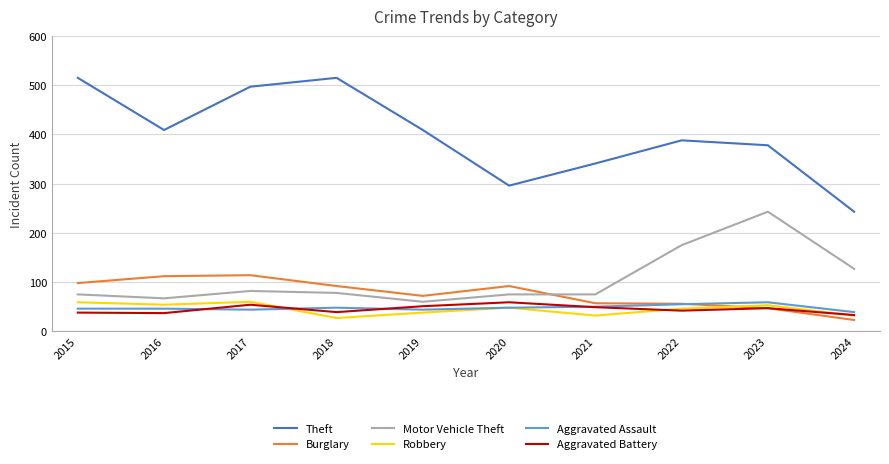

The Aggravated Battery series shows 16 at 2017. True or false?

False